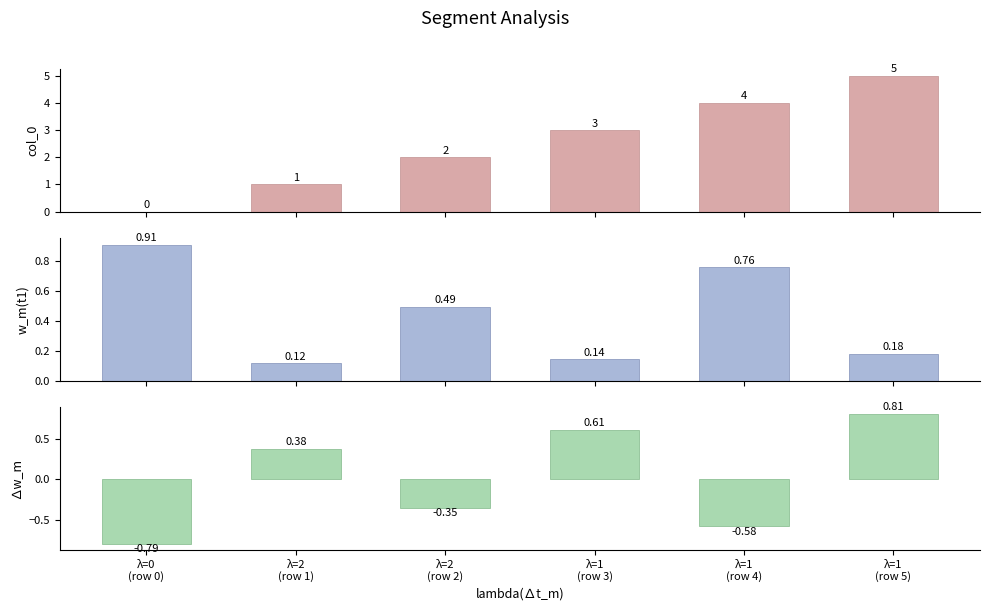

How many bars are there in total?

18